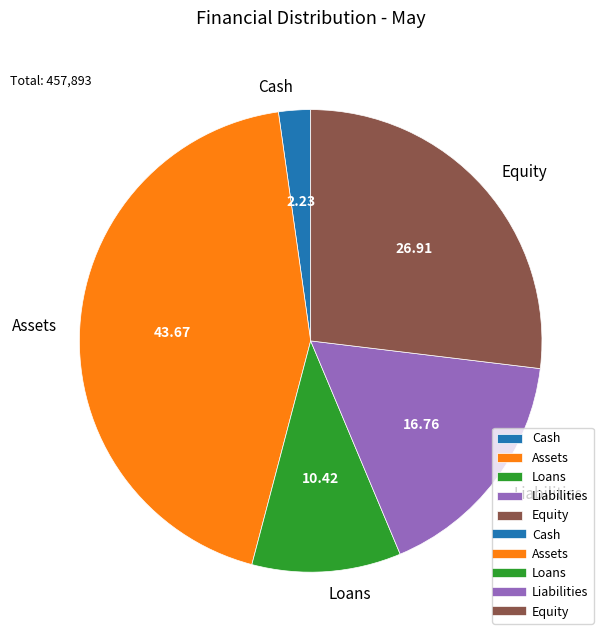

The Loans slice represents 2% of the pie. True or false?

False